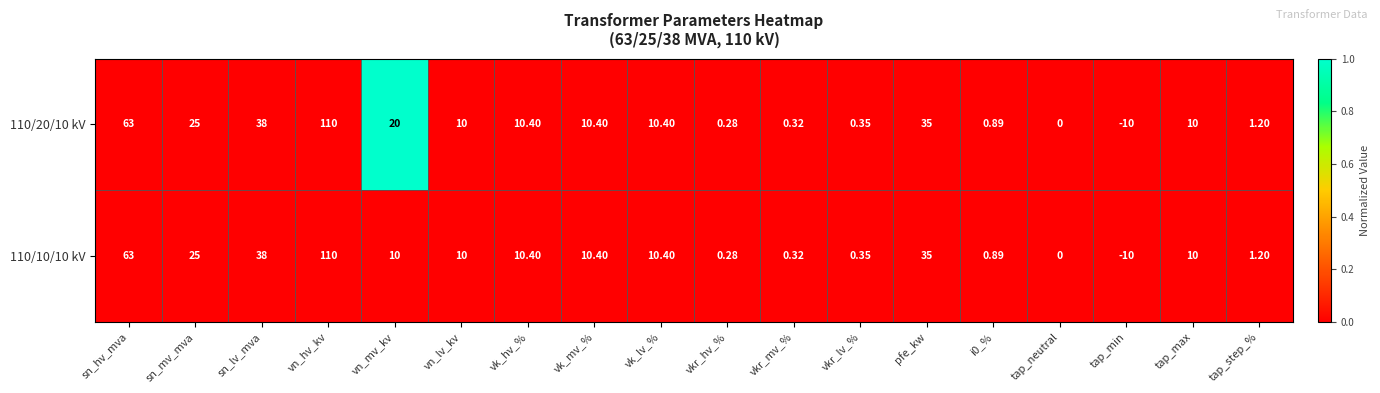

Where is 110/20/10 kV nearest to the value 50?

sn_lv_mva